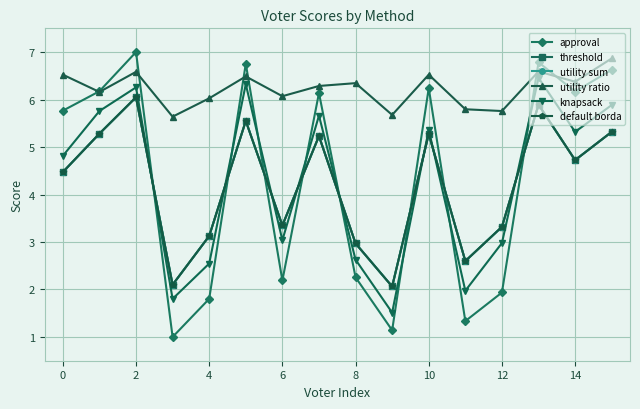

Does the chart have visible grid lines?

Yes